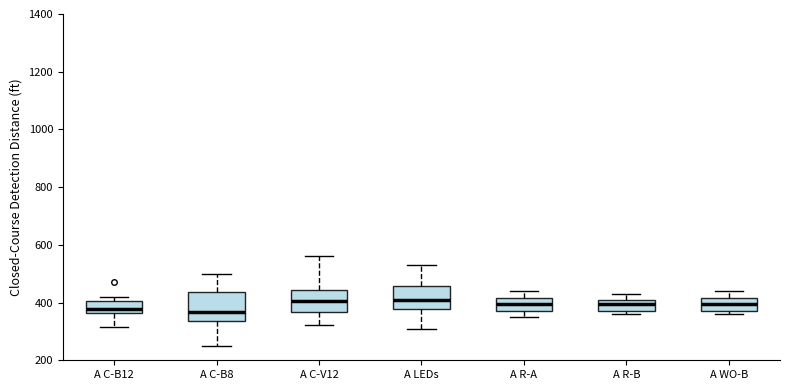

Reading left to right, transcribe this box plot: for each box, give where its median line is, the range the box spans, and where its two whiskers end, as read against the y-axis. The values are not printed on the chart, so give them approximately, as read against the axis.

A C-B12: median 380, box 360 to 400, whiskers 320 to 420
A C-B8: median 360, box 340 to 440, whiskers 260 to 500
A C-V12: median 400, box 360 to 440, whiskers 320 to 560
A LEDs: median 420, box 380 to 460, whiskers 320 to 540
A R-A: median 400, box 380 to 420, whiskers 360 to 440
A R-B: median 400, box 380 to 420, whiskers 360 to 440
A WO-B: median 400, box 380 to 420, whiskers 360 to 440